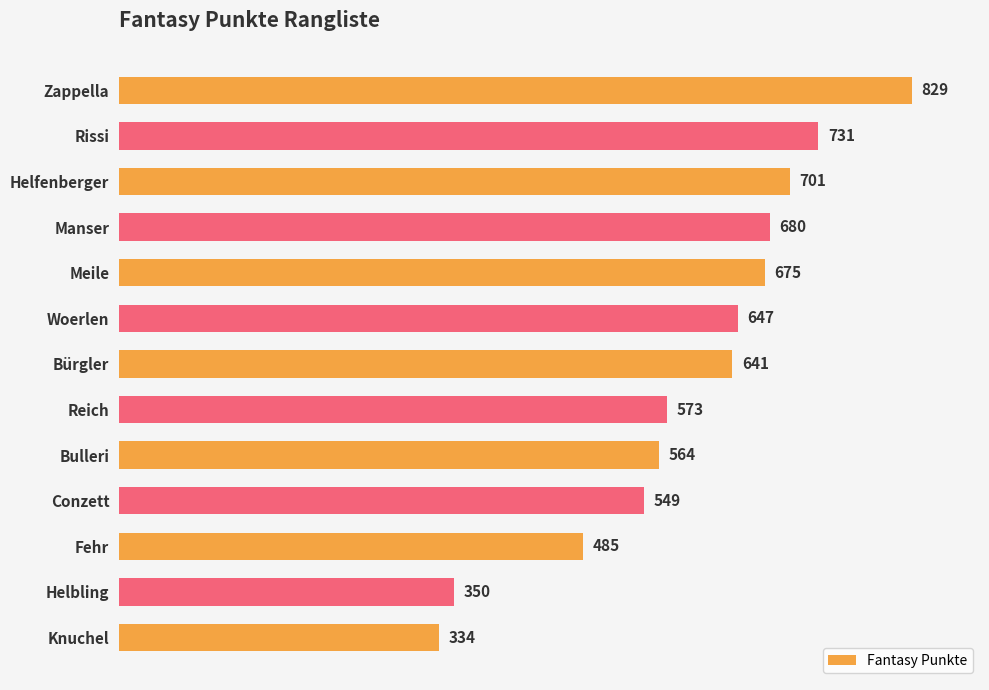

The value at Bürgler is 256. True or false?

False